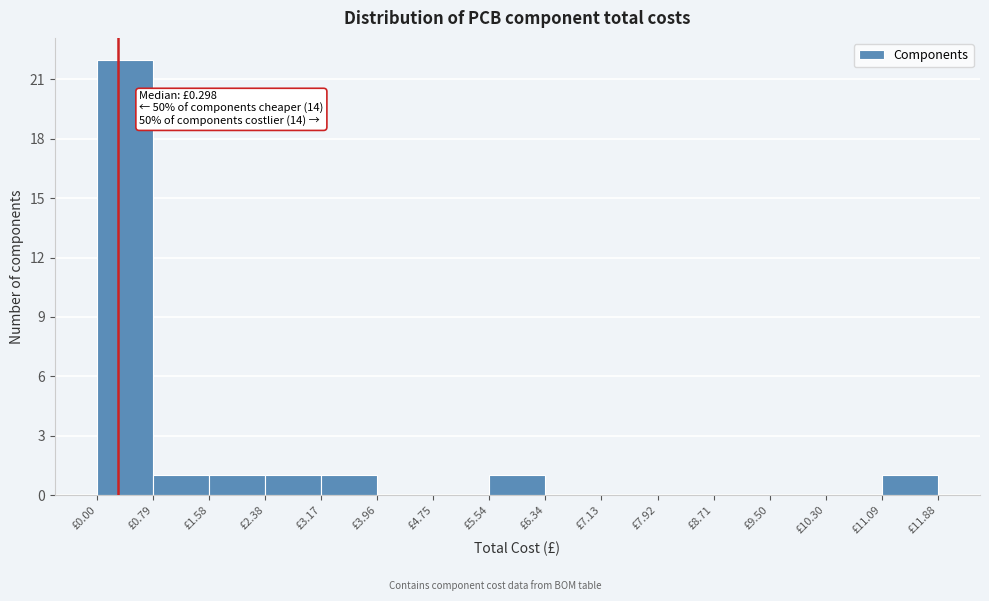

Which range on the x-axis has the tallest bar?

0.0 to 0.8